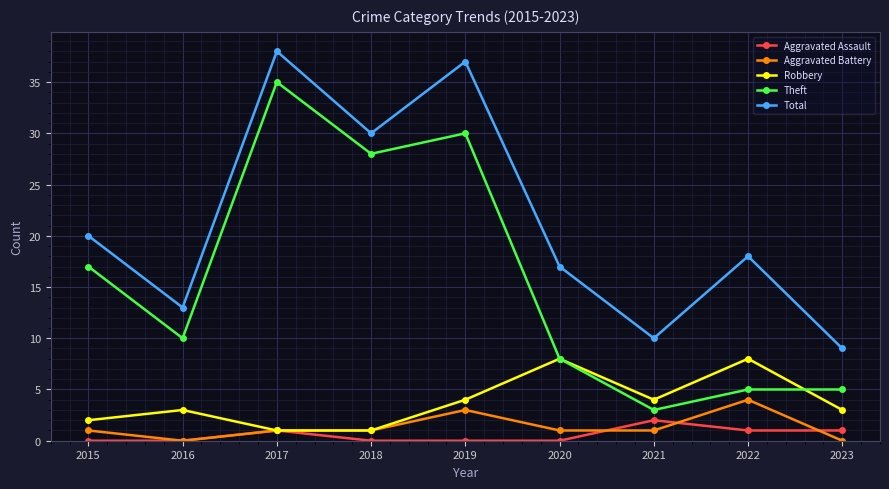

The value of Aggravated Battery at 2020 is 1. True or false?

True